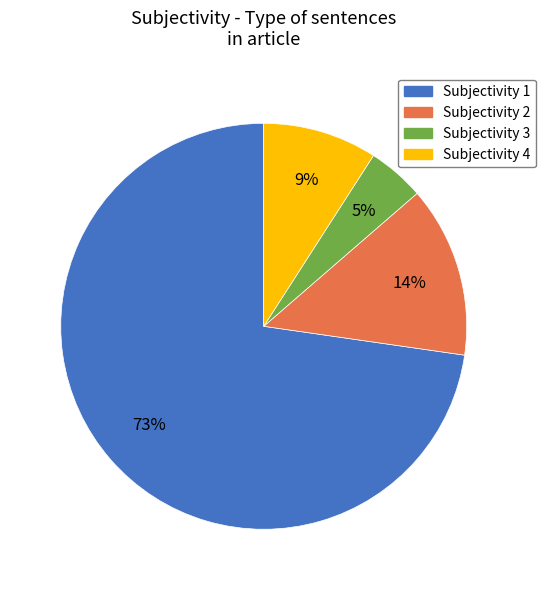

What is the smallest slice in the pie chart?

Subjectivity 3